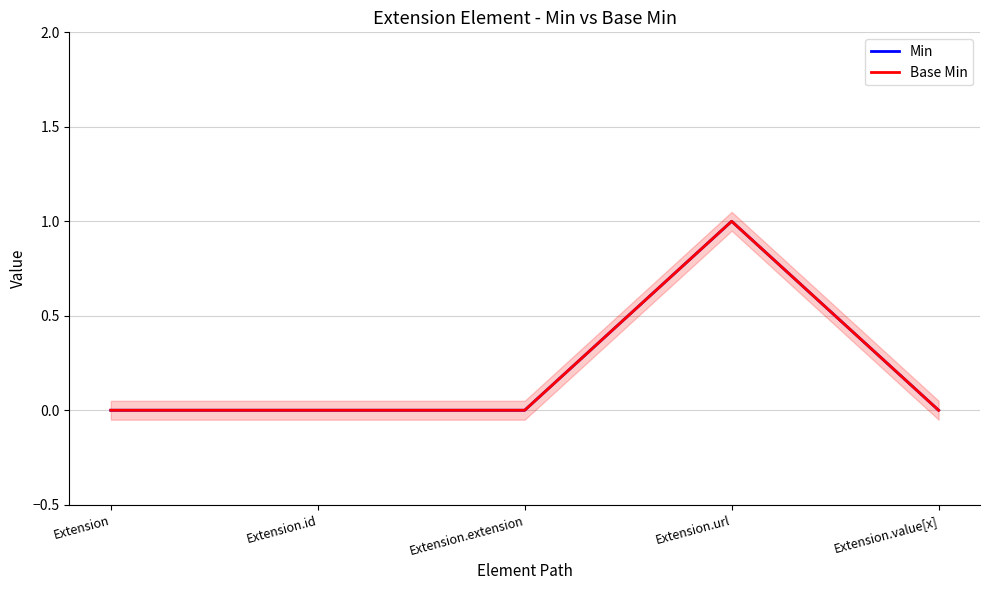

Is the value of Base Min at Extension.extension greater than the value of Min at Extension?

No